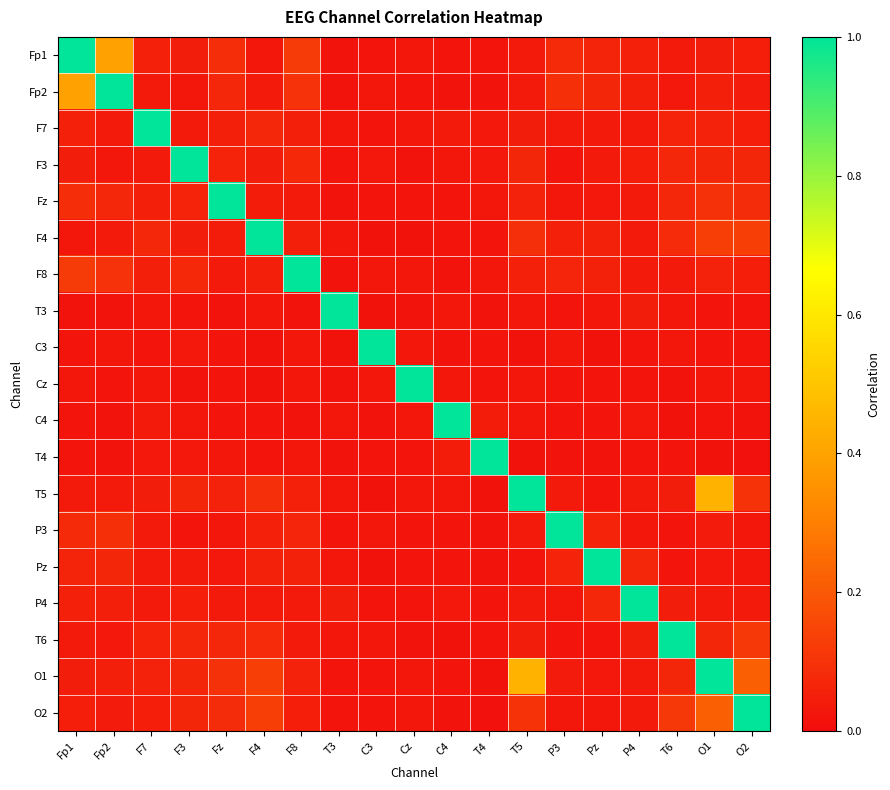

Which has a higher value, T4 or F4?

F4